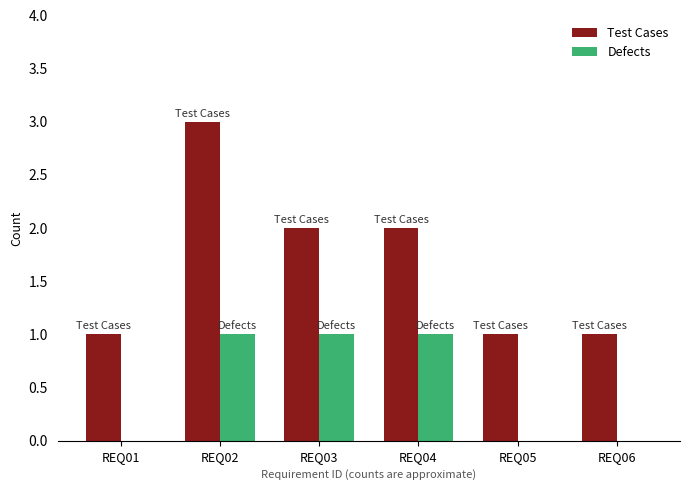

Are the bars grouped side by side (vs. stacked)?

Yes